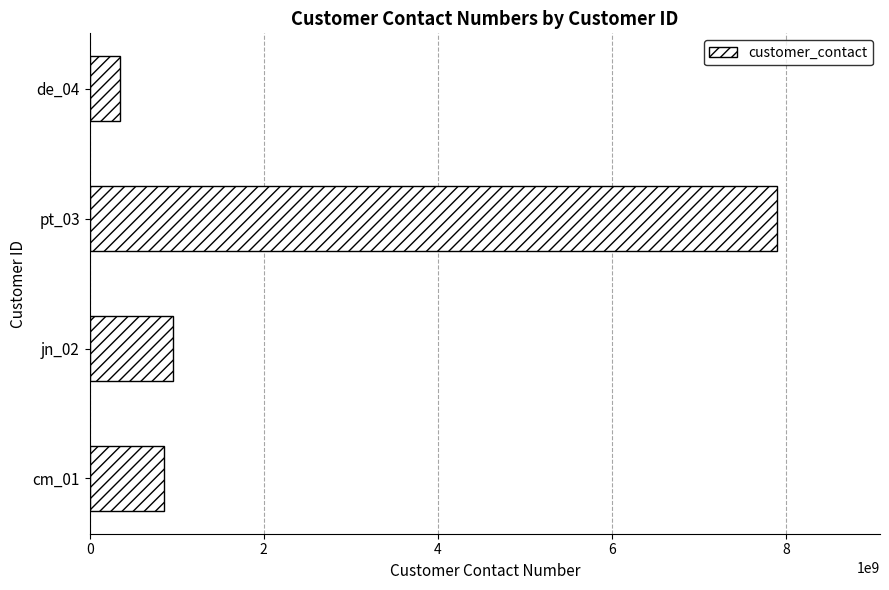

Between pt_03 and cm_01, which is larger?

pt_03